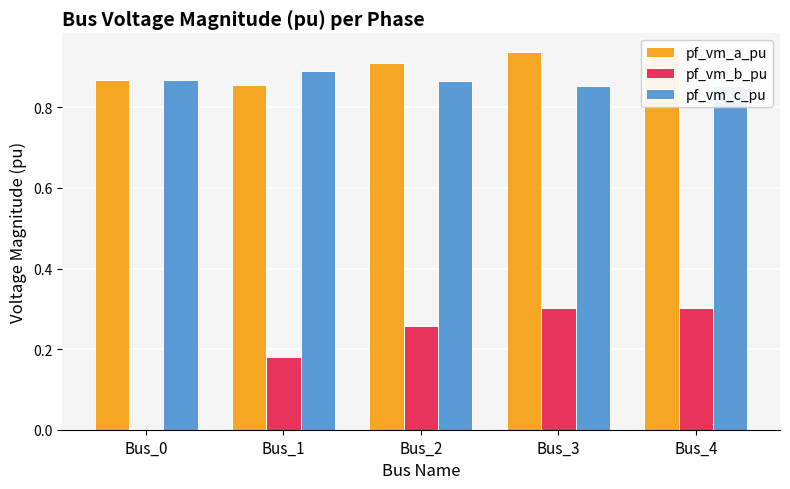

Which series has the largest total across all categories?

pf_vm_a_pu